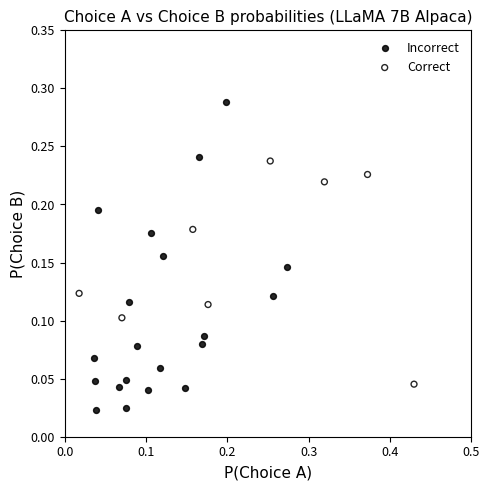

Which series reaches the minimum Y coordinate?

Incorrect